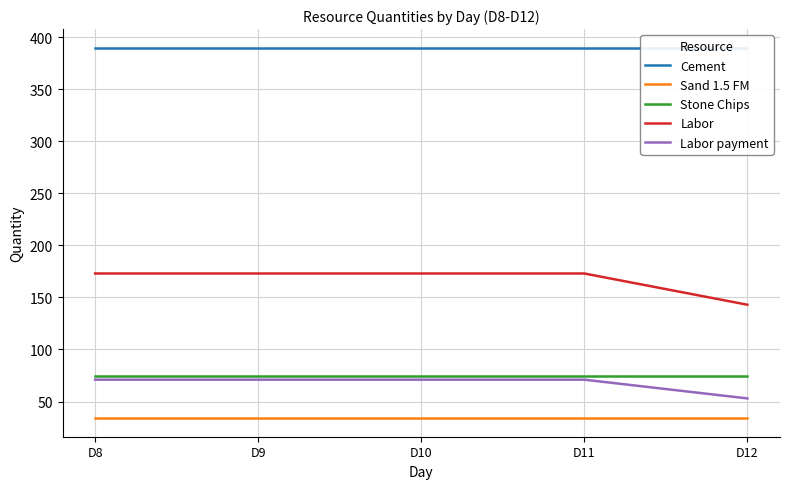

Which series has the widest spread of values?

Labor